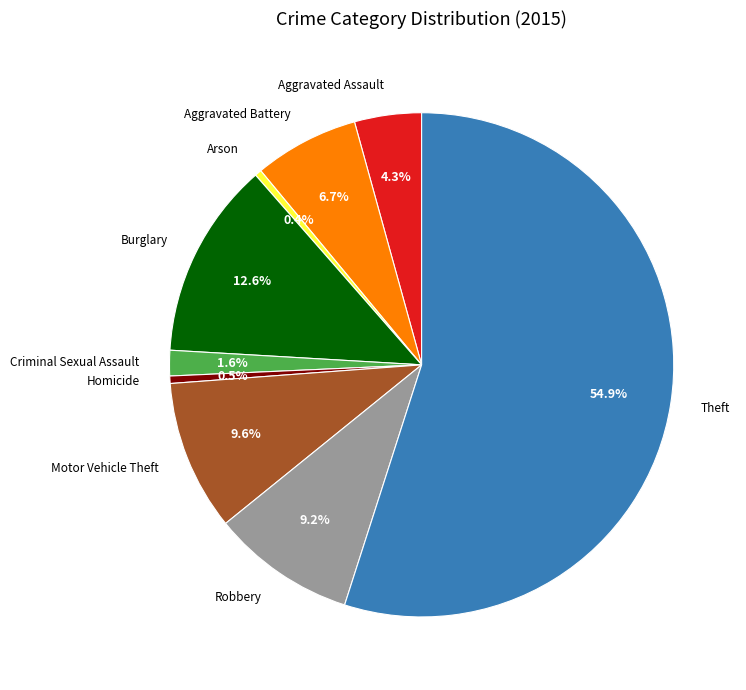

To the nearest percent, what portion does Criminal Sexual Assault represent?

2%